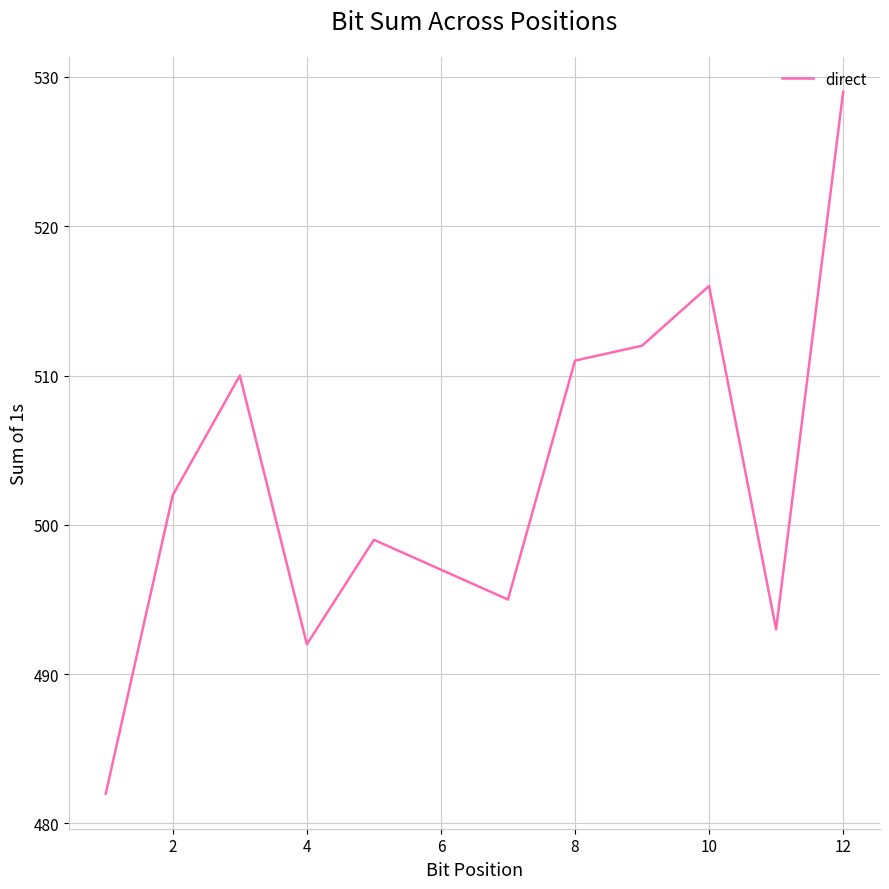

What is the greatest value displayed?

529